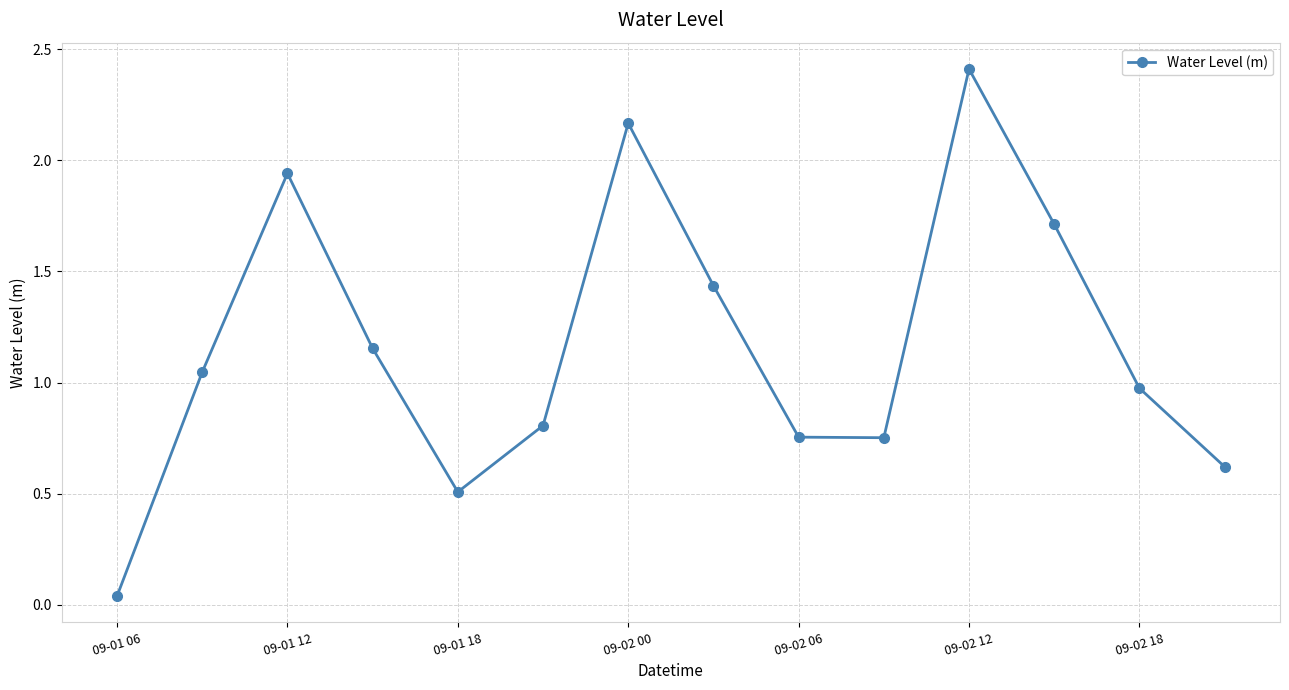

Does the chart display data point markers on the line(s)?

Yes